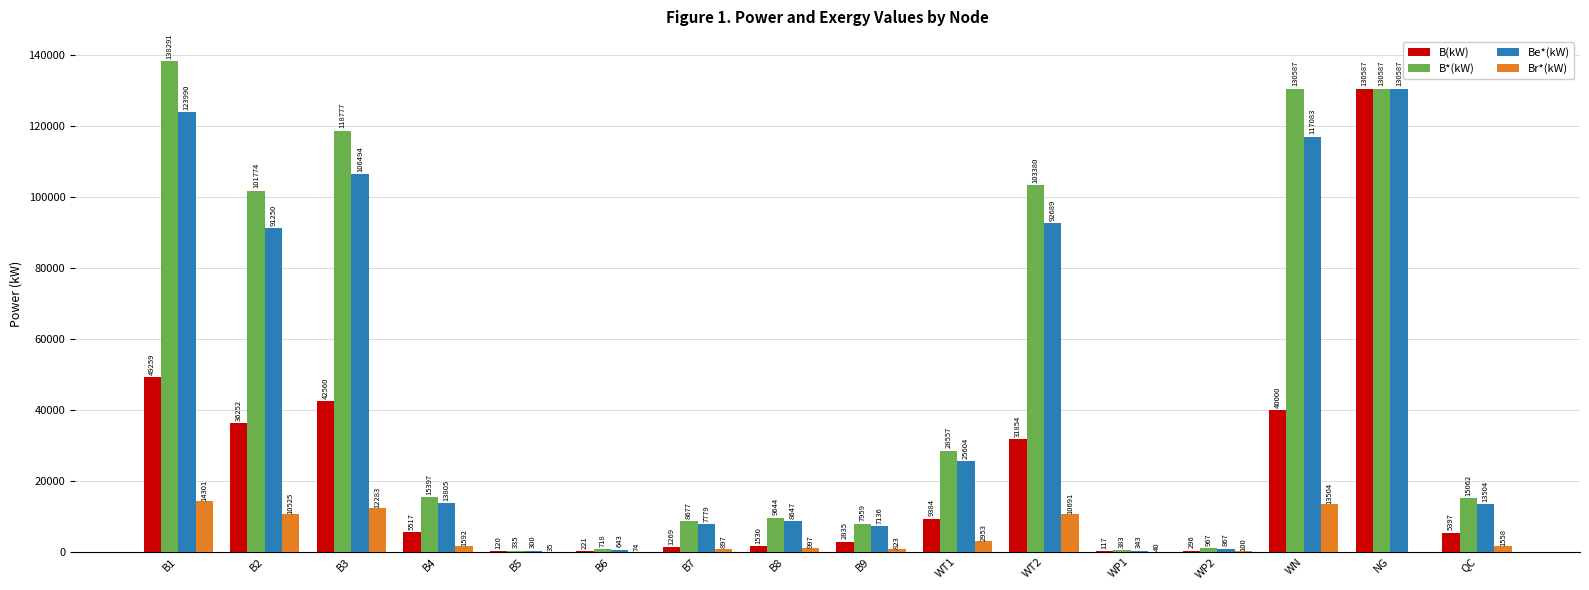

Read the Be*(kW) value at B5.

300.3